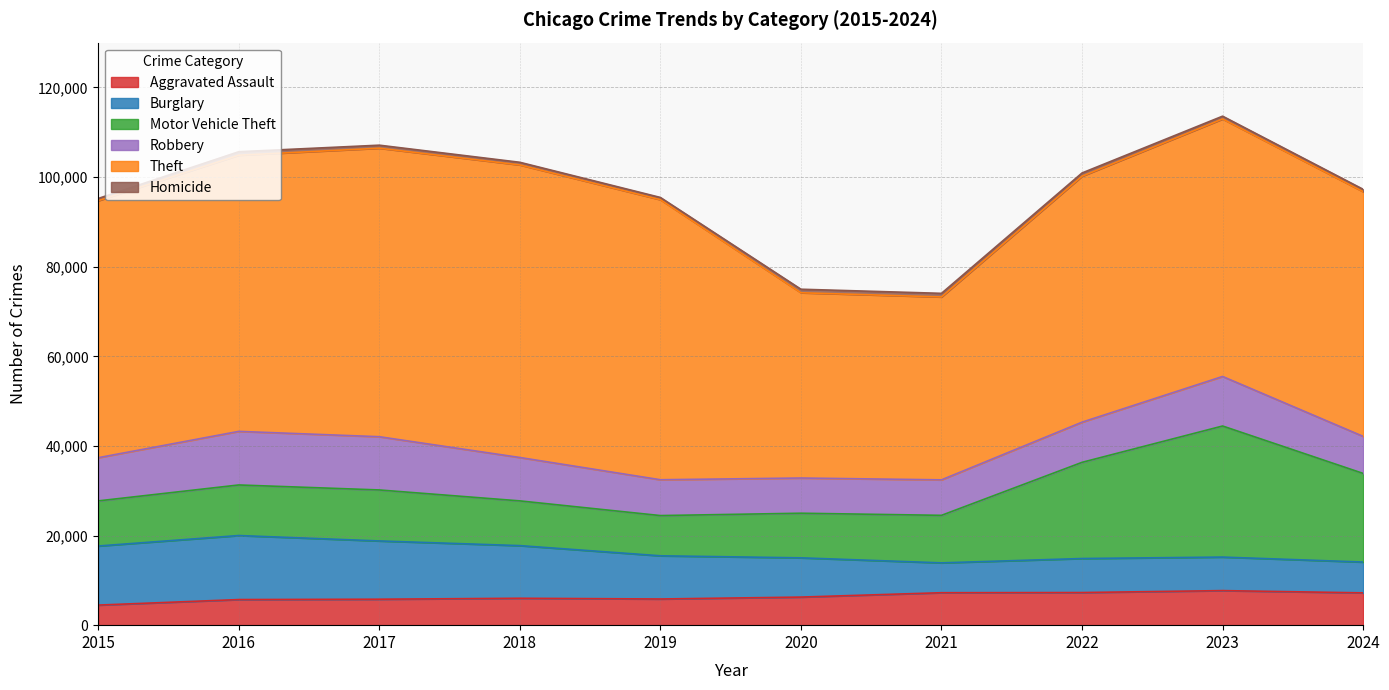

Reading left to right, list all the values displayed in this chart.

Aggravated Assault: 2015=4480	2016=5713	2017=5793	2018=6002	2019=5841	2020=6265	2021=7242	2022=7280	2023=7712	2024=7209
Burglary: 2015=13184	2016=14289	2017=13001	2018=11747	2019=9638	2020=8758	2021=6662	2022=7592	2023=7481	2024=6876
Motor Vehicle Theft: 2015=10068	2016=11285	2017=11380	2018=9985	2019=8978	2020=9959	2021=10604	2022=21464	2023=29252	2024=19777
Robbery: 2015=9638	2016=11960	2017=11880	2018=9681	2019=7995	2020=7855	2021=7920	2022=8963	2023=11053	2024=8268
Theft: 2015=57351	2016=61623	2017=64386	2018=65290	2019=62495	2020=41343	2021=40816	2022=54887	2023=57461	2024=54609
Homicide: 2015=496	2016=786	2017=672	2018=588	2019=499	2020=787	2021=804	2022=725	2023=626	2024=529